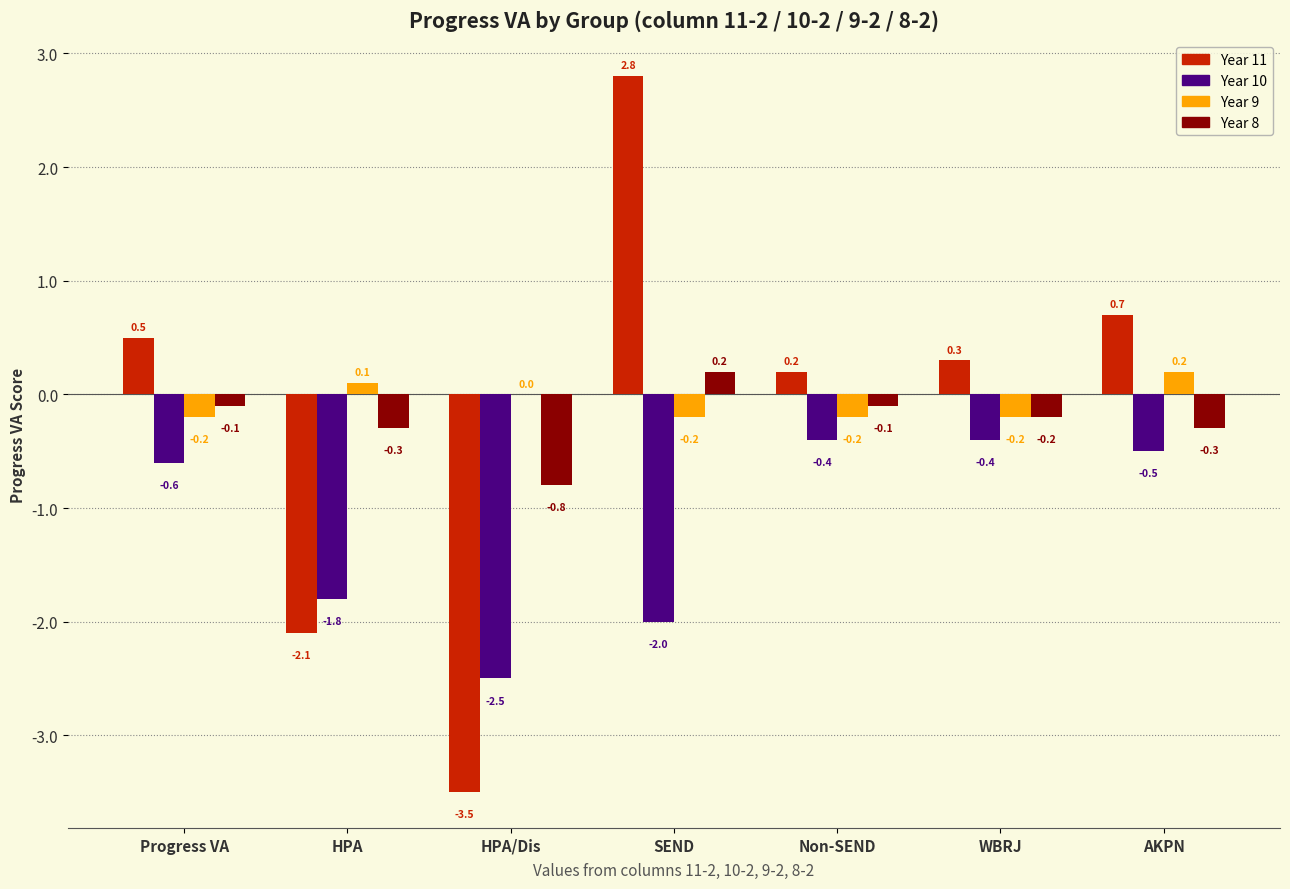

Reading left to right, transcribe all the data shown in this chart.

Year 11: Progress VA=0.5	HPA=-2.1	HPA/Dis=-3.5	SEND=2.8	Non-SEND=0.2	WBRJ=0.3	AKPN=0.7
Year 10: Progress VA=-0.6	HPA=-1.8	HPA/Dis=-2.5	SEND=-2.0	Non-SEND=-0.4	WBRJ=-0.4	AKPN=-0.5
Year 9: Progress VA=-0.2	HPA=0.1	HPA/Dis=0.0	SEND=-0.2	Non-SEND=-0.2	WBRJ=-0.2	AKPN=0.2
Year 8: Progress VA=-0.1	HPA=-0.3	HPA/Dis=-0.8	SEND=0.2	Non-SEND=-0.1	WBRJ=-0.2	AKPN=-0.3